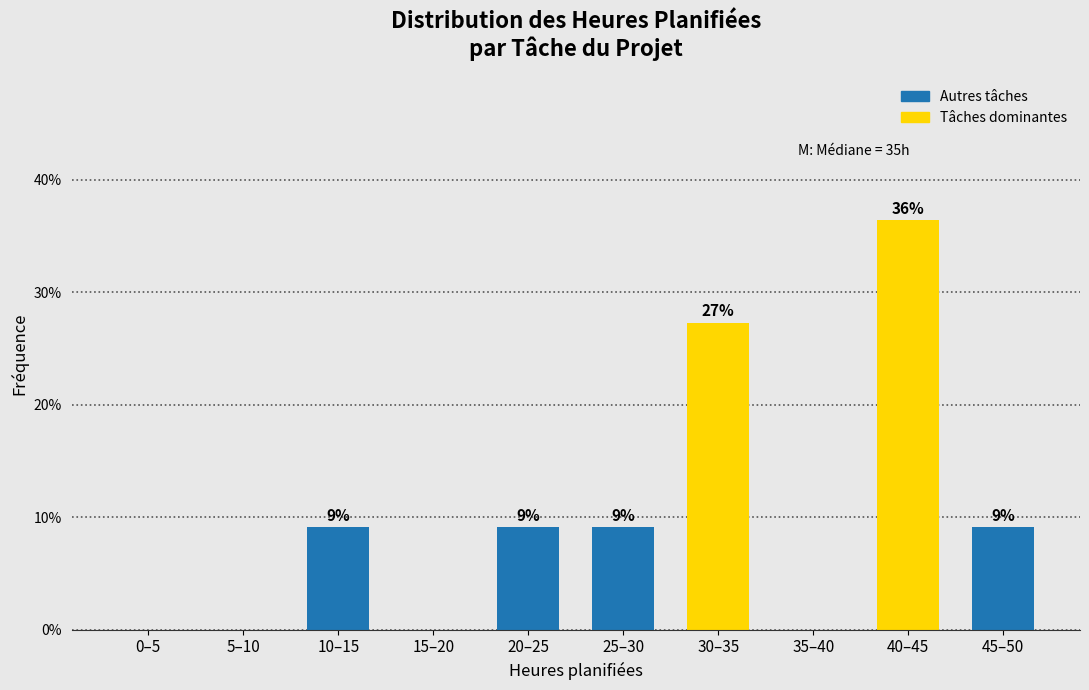

Are the bars horizontal?

No